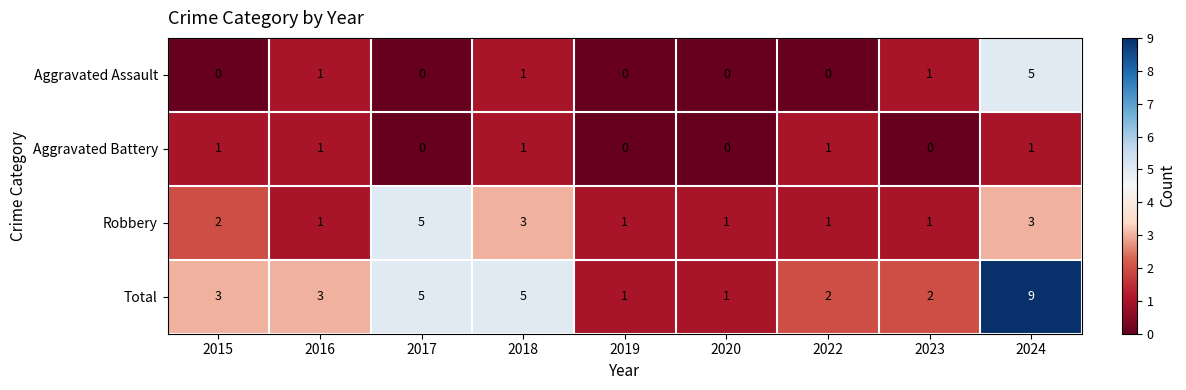

Count the number of data series in this chart.

4